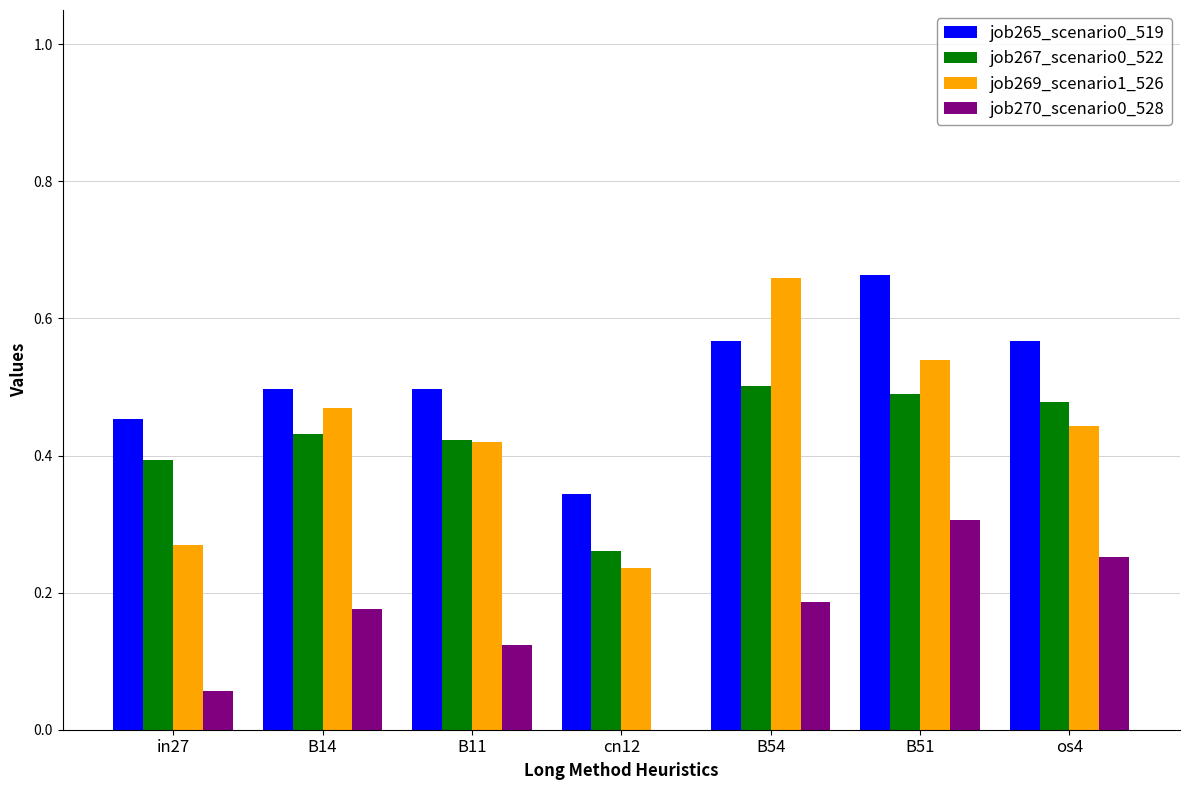

Which category has the highest value in the job265_scenario0_519 series?

B51